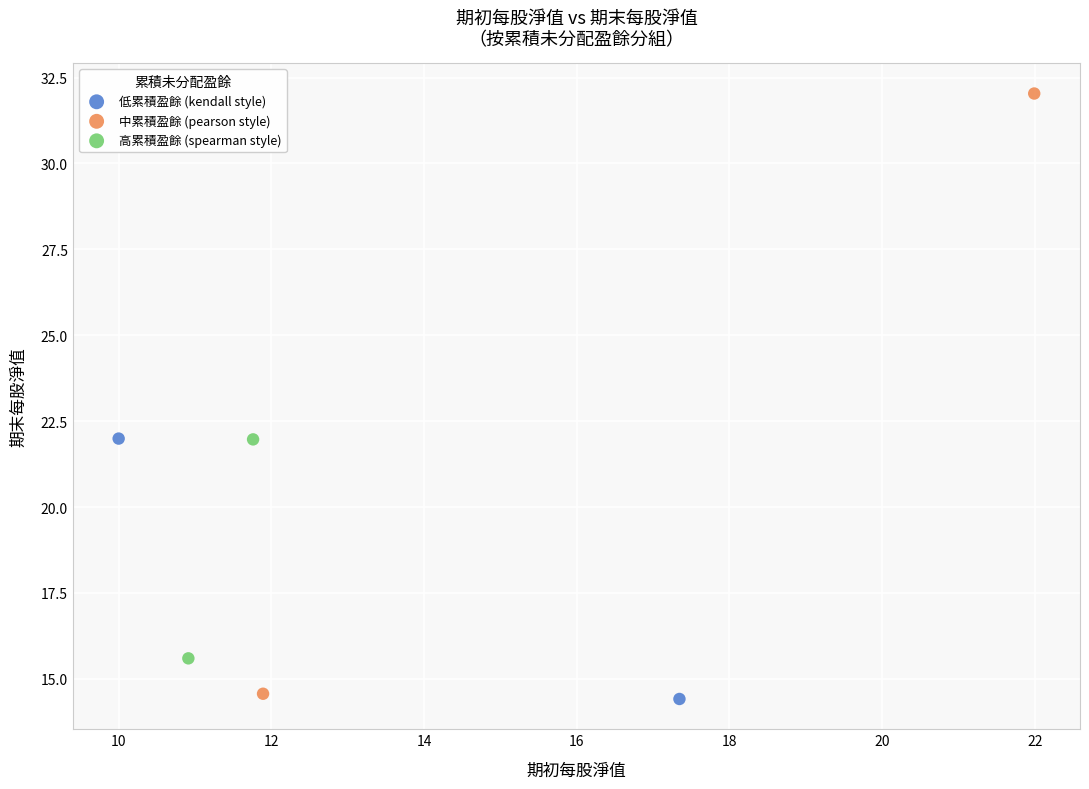

What are all the series names shown in the legend?

低累積盈餘 (kendall style), 中累積盈餘 (pearson style), 高累積盈餘 (spearman style)